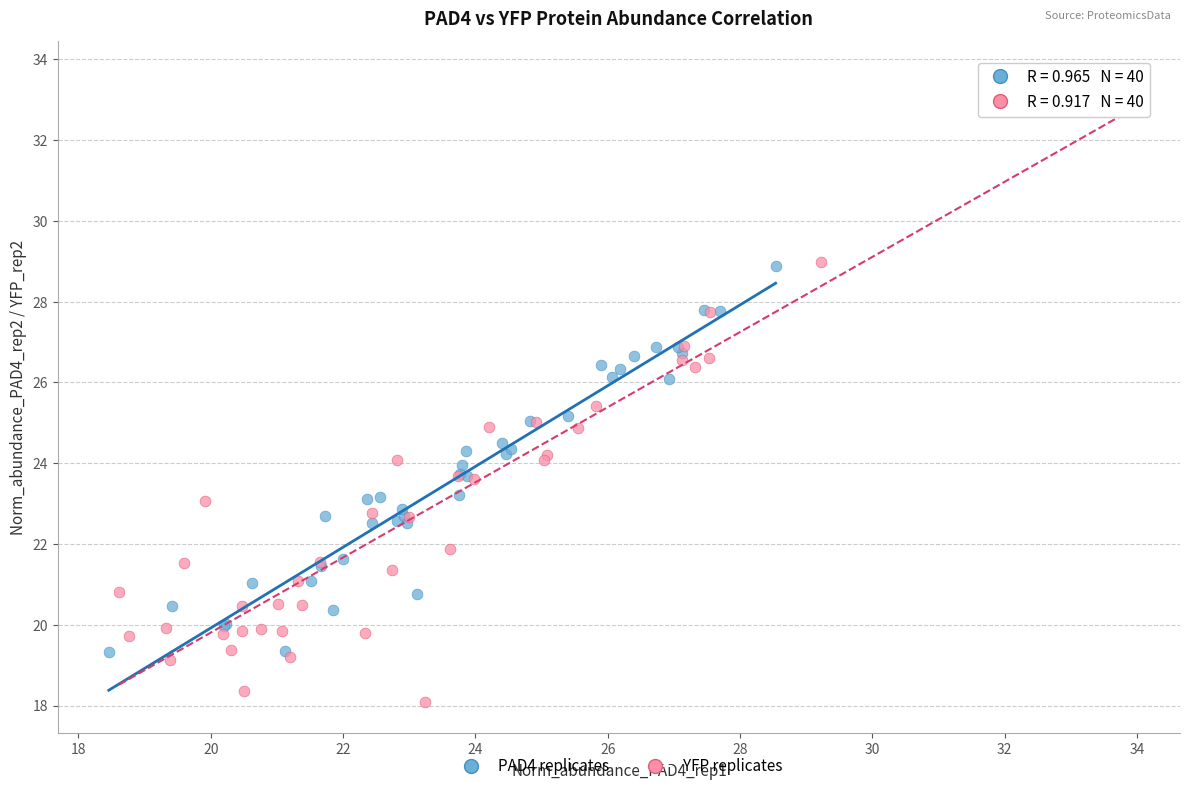

Which series has the largest Y range (max minus min)?

YFP replicates